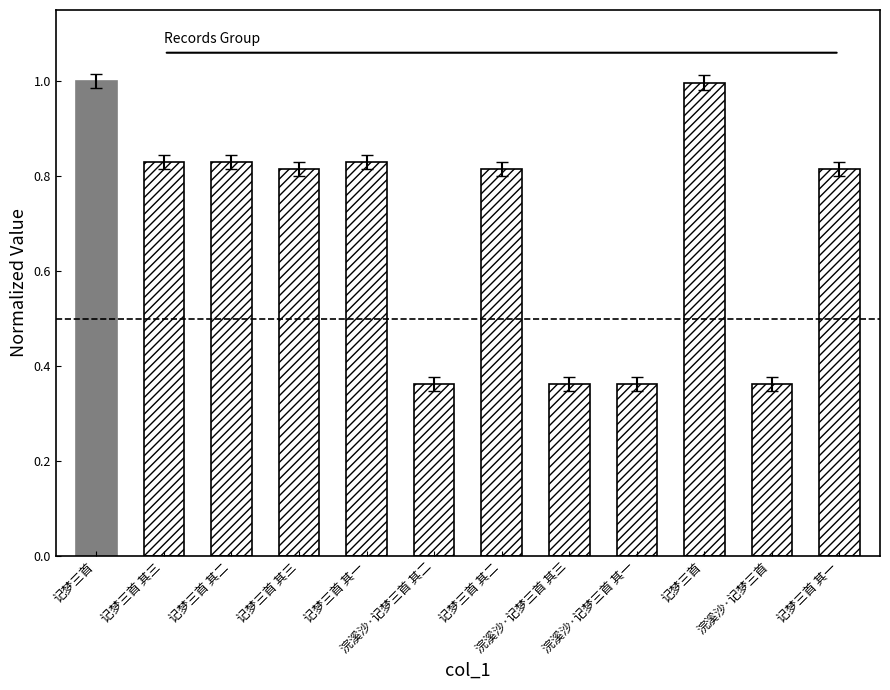

What is the average value?

0.7